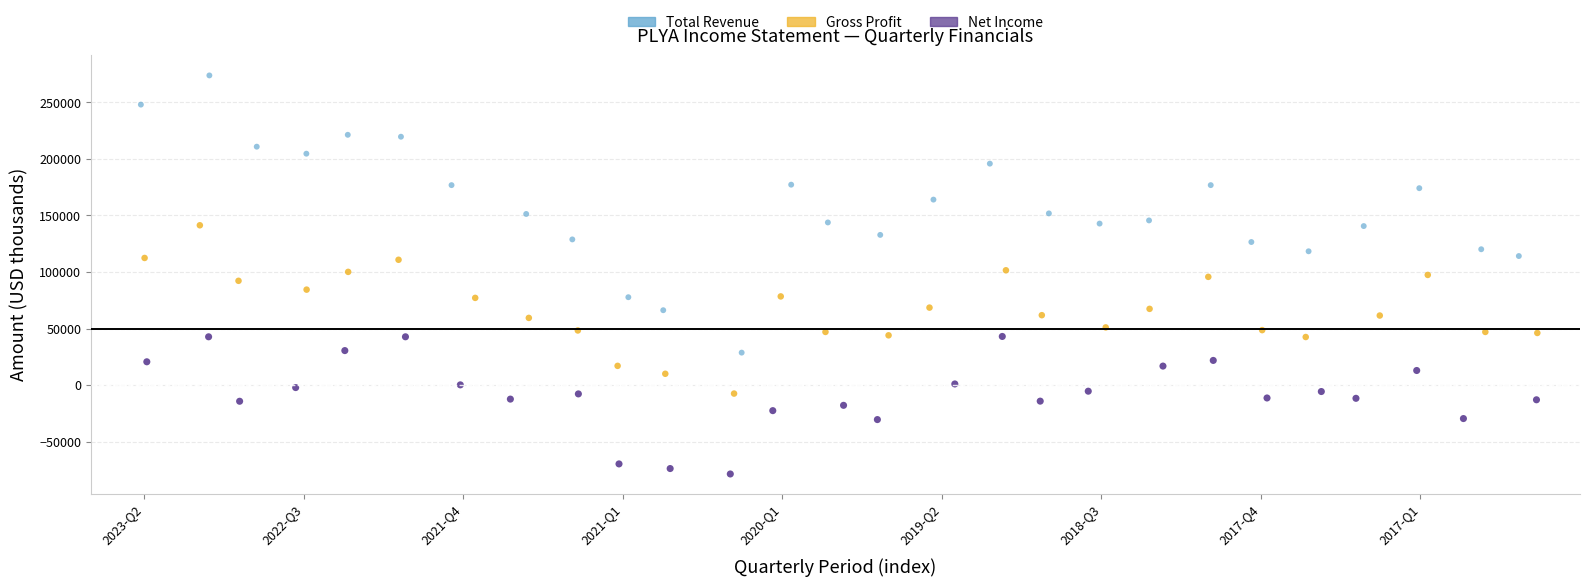

Which series has the widest spread of Y values?

Total Revenue